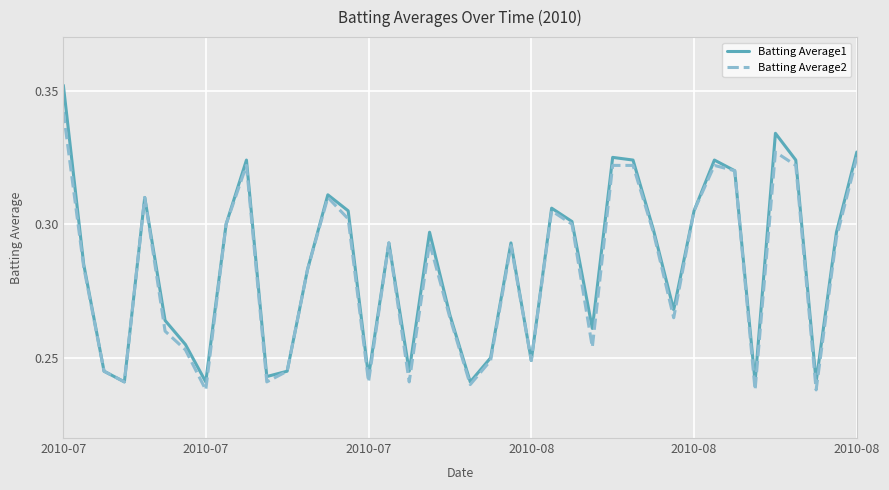

Which series has the largest total across all categories?

Batting Average1